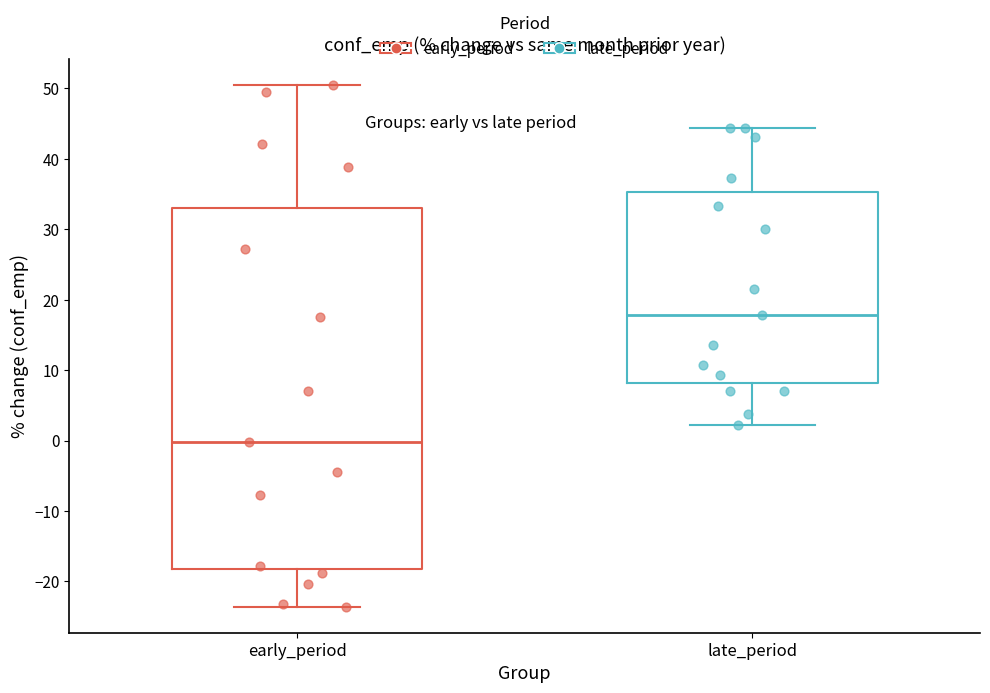

Reading left to right, transcribe this box plot: for each box, give where its median line is, the range the box spans, and where its two whiskers end, as read against the y-axis. The values are not printed on the chart, so give them approximately, as read against the axis.

early_period: median 0, box -18 to 33, whiskers -24 to 50
late_period: median 18, box 8 to 35, whiskers 2 to 44